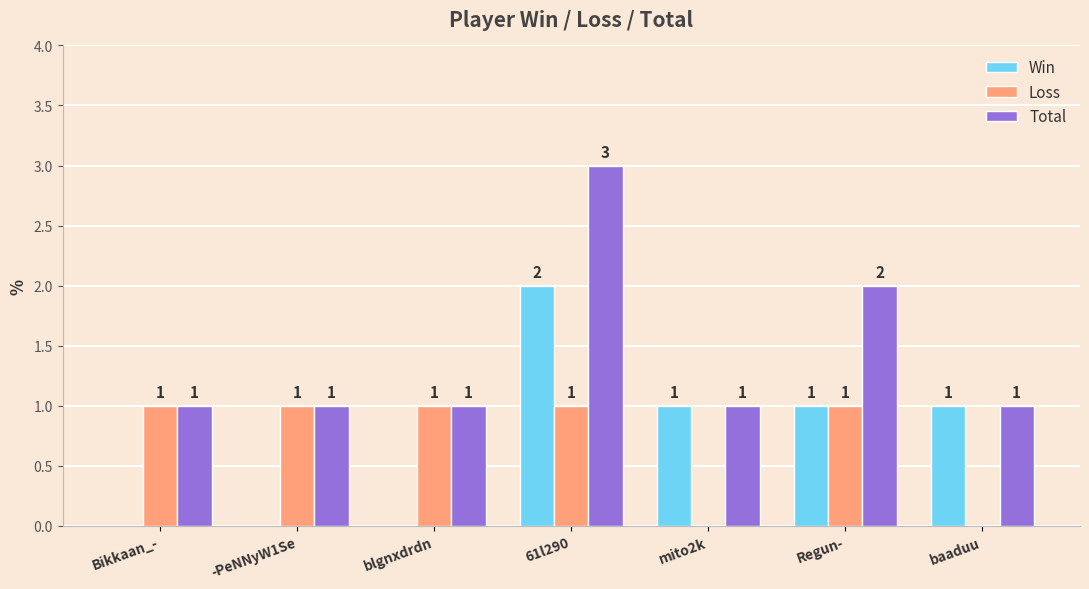

Reading right to left, list all the values displayed in this chart.

Win: baaduu=1	Regun-=1	mito2k=1	61l290=2	blgnxdrdn=0	-PeNNyW1Se=0	Bikkaan_-=0
Loss: baaduu=0	Regun-=1	mito2k=0	61l290=1	blgnxdrdn=1	-PeNNyW1Se=1	Bikkaan_-=1
Total: baaduu=1	Regun-=2	mito2k=1	61l290=3	blgnxdrdn=1	-PeNNyW1Se=1	Bikkaan_-=1